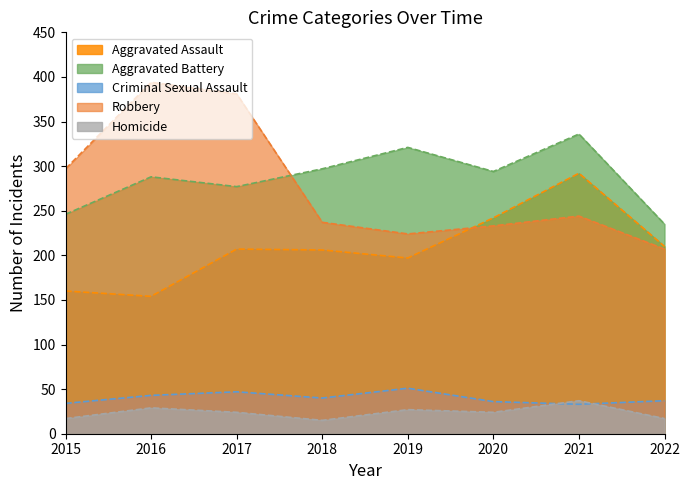

In Criminal Sexual Assault, how many points are lower than both neighbors (excluding endpoints)?

2